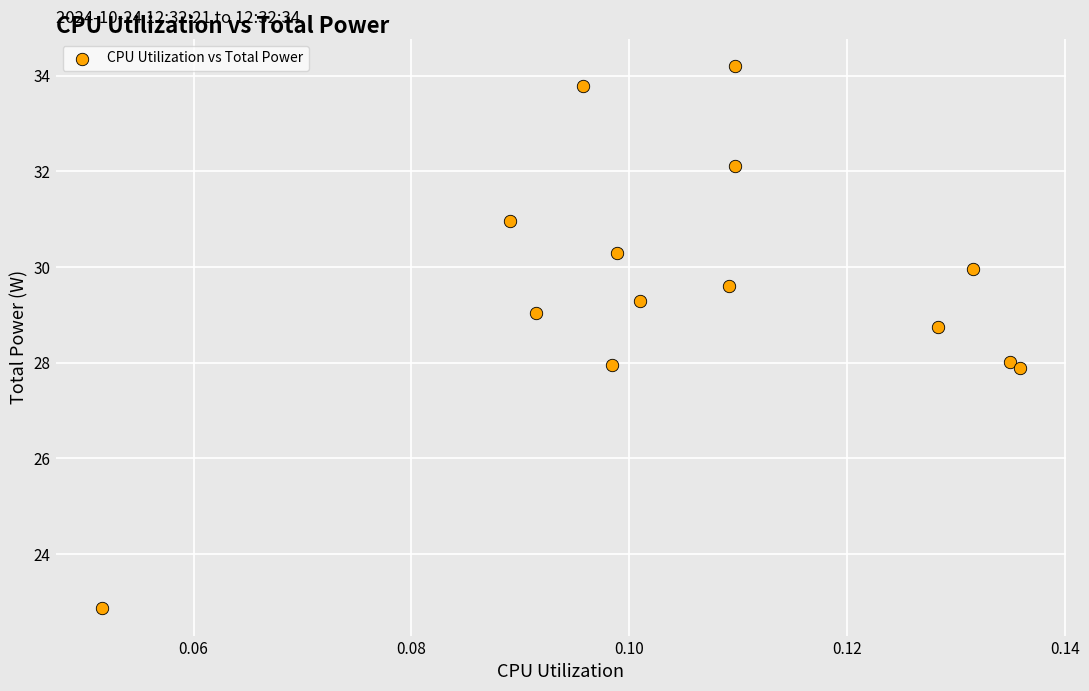

List the coordinates of all points as (X, Y) pairs, reading left to right.

(0.1, 22.9)  (0.1, 31.0)  (0.1, 29.0)  (0.1, 33.8)  (0.1, 27.9)  (0.1, 30.3)  (0.1, 29.3)  (0.1, 29.6)  (0.1, 32.1)  (0.1, 34.2)  (0.1, 28.7)  (0.1, 30.0)  (0.1, 28.0)  (0.1, 27.9)